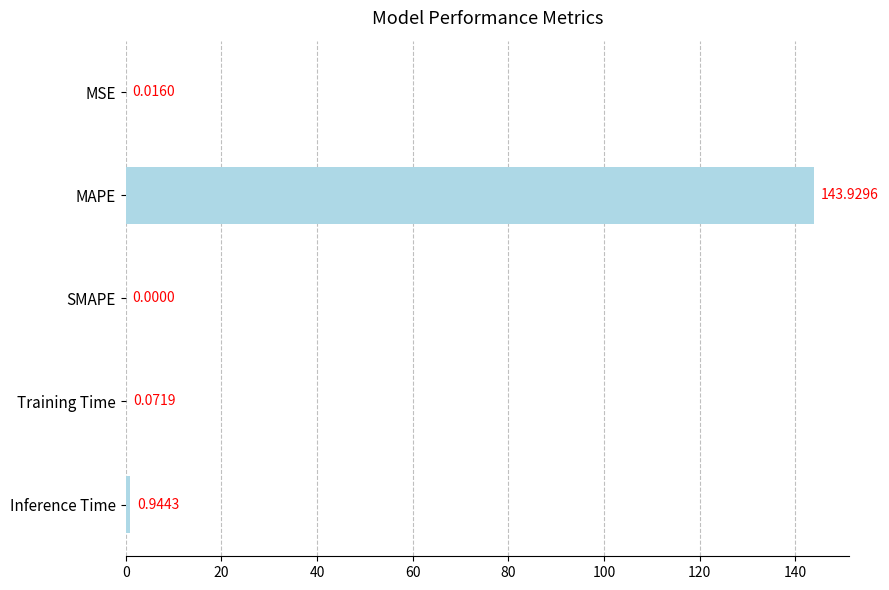

Does the chart contain stacked bars?

No